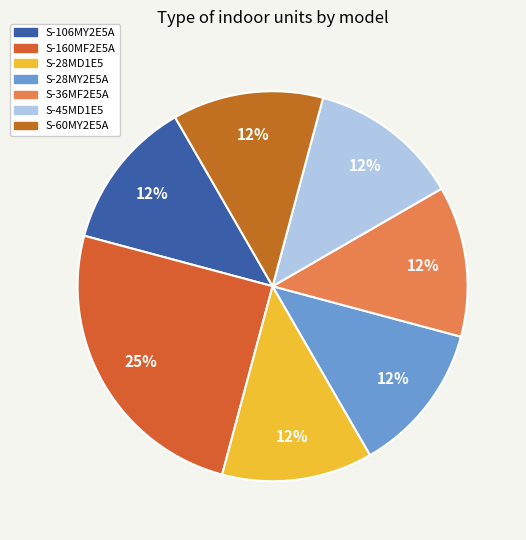

Is the sum of S-28MD1E5 and S-45MD1E5 greater than half?

No